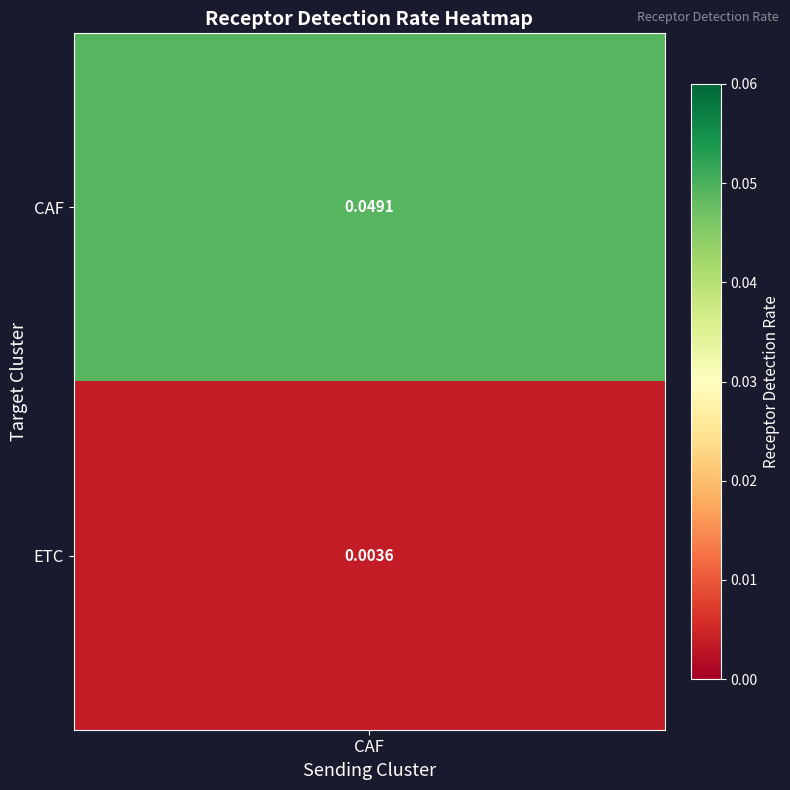

Rank the categories by value from highest to lowest.

CAF, ETC